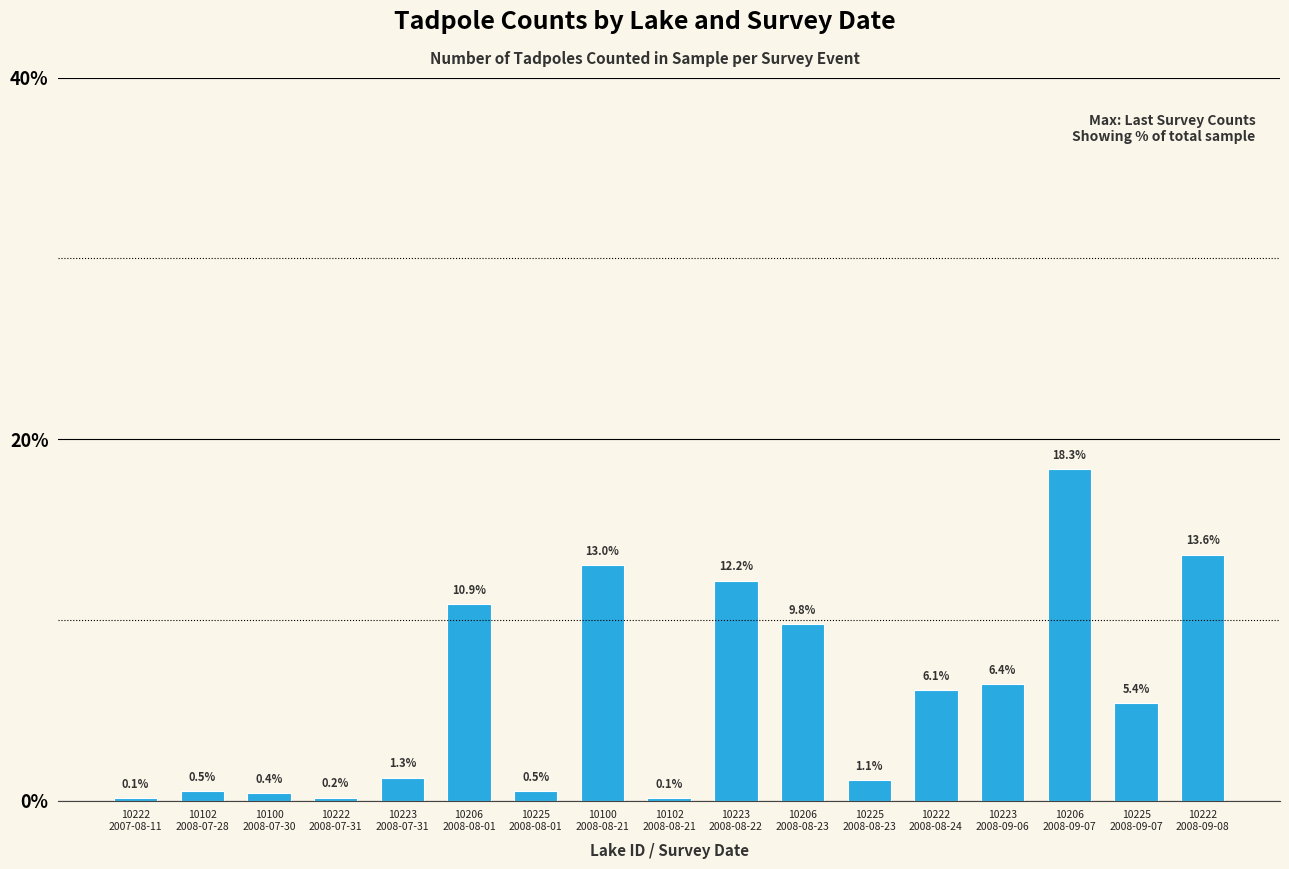

What is the difference between the maximum and second lowest values?

18.2